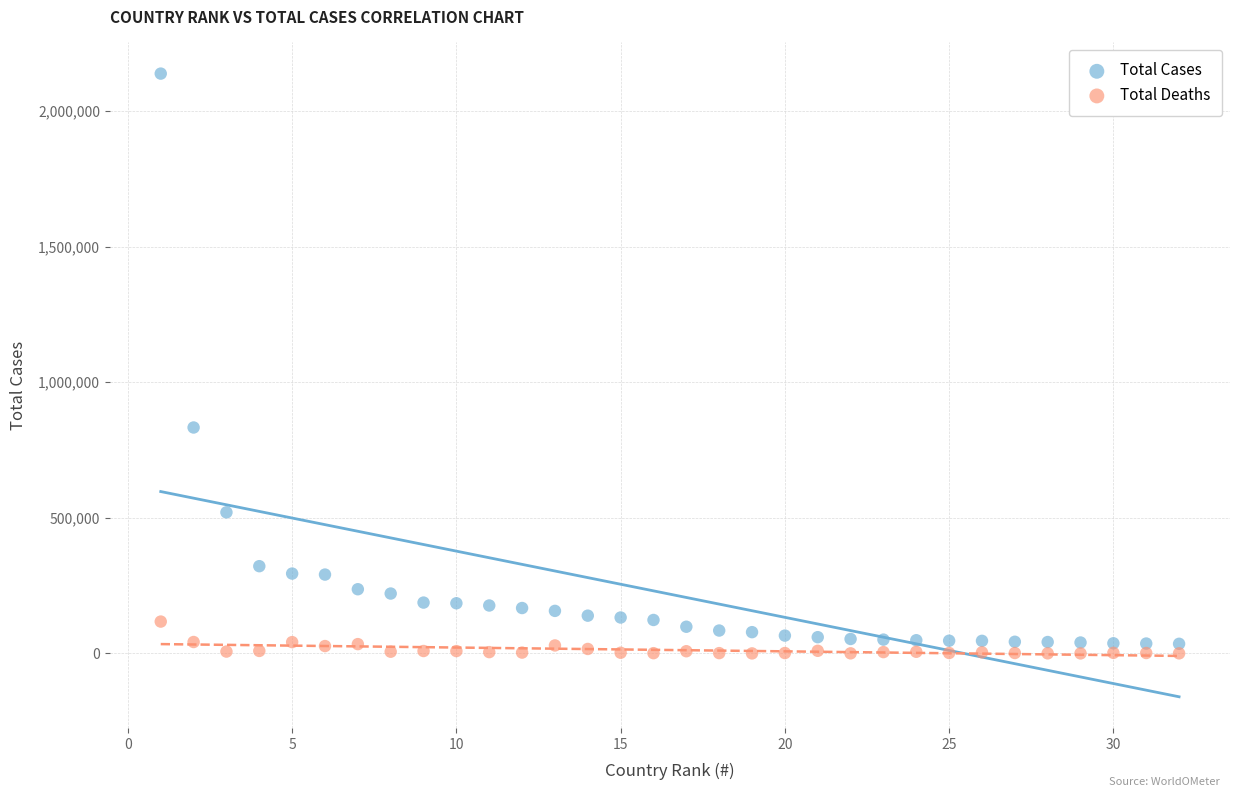

Which series has the widest spread of Y values?

Total Cases